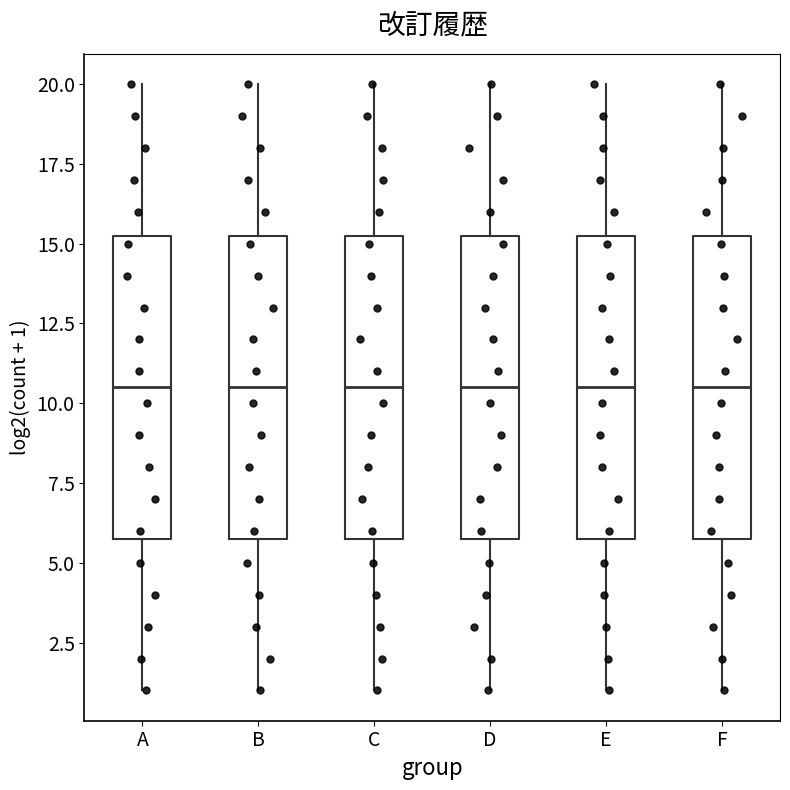

Reading left to right, transcribe this box plot: for each box, give where its median line is, the range the box spans, and where its two whiskers end, as read against the y-axis. The values are not printed on the chart, so give them approximately, as read against the axis.

A: median 10.5, box 6.0 to 15.5, whiskers 1.0 to 20.0
B: median 10.5, box 6.0 to 15.5, whiskers 1.0 to 20.0
C: median 10.5, box 6.0 to 15.5, whiskers 1.0 to 20.0
D: median 10.5, box 6.0 to 15.5, whiskers 1.0 to 20.0
E: median 10.5, box 6.0 to 15.5, whiskers 1.0 to 20.0
F: median 10.5, box 6.0 to 15.5, whiskers 1.0 to 20.0